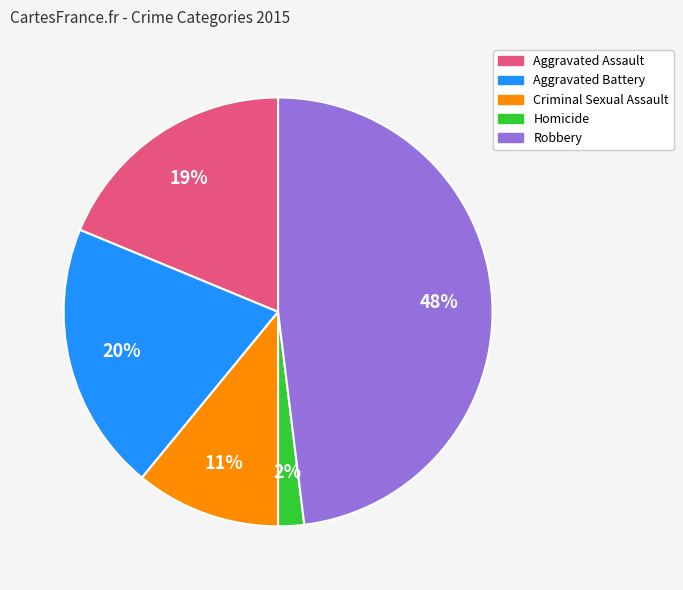

The Robbery slice represents 48% of the pie. True or false?

True